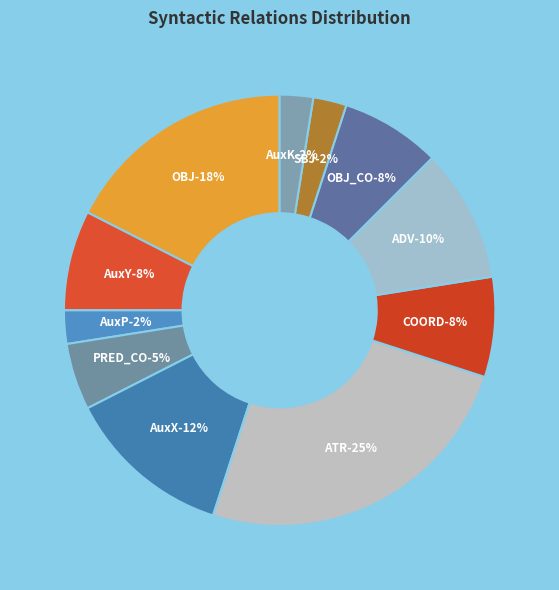

Rank the categories by value from highest to lowest.

ATR, OBJ, AuxX, ADV, AuxY, COORD, OBJ_CO, PRED_CO, AuxP, SBJ, AuxK